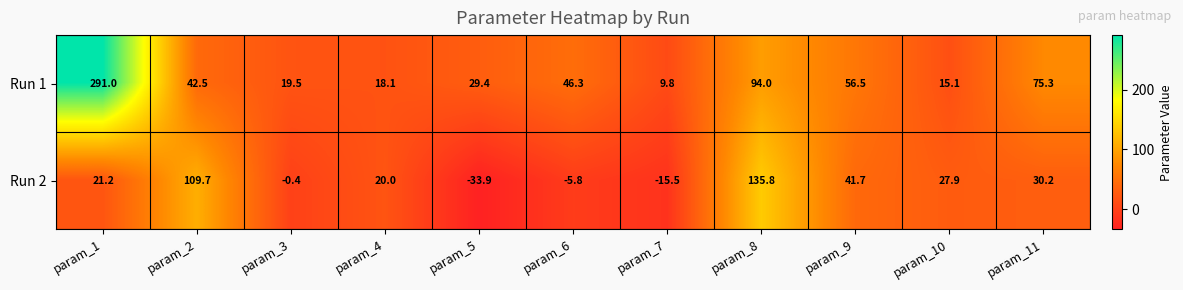

At how many categories does at least one series exceed 32?

6